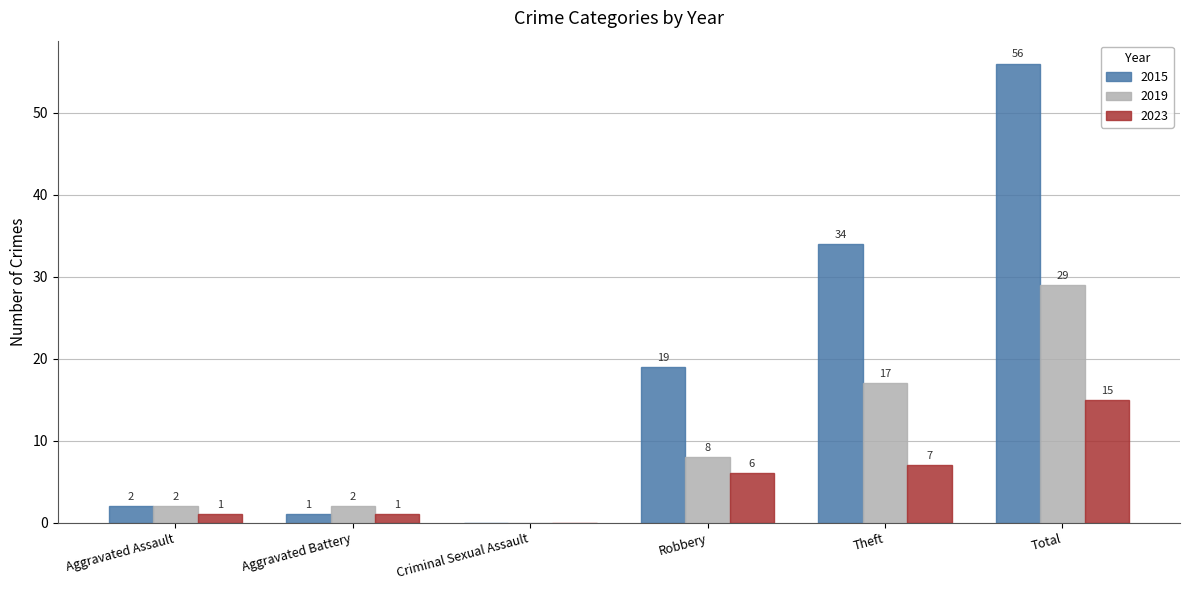

Reading left to right, transcribe all the data shown in this chart.

2015: 2	1	0	19	34	56
2019: 2	2	0	8	17	29
2023: 1	1	0	6	7	15